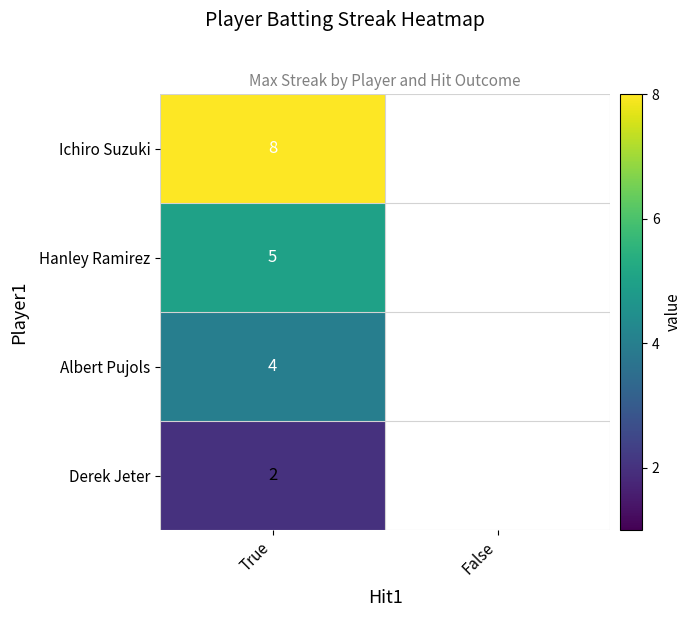

The value of Derek Jeter at True is 2. True or false?

True